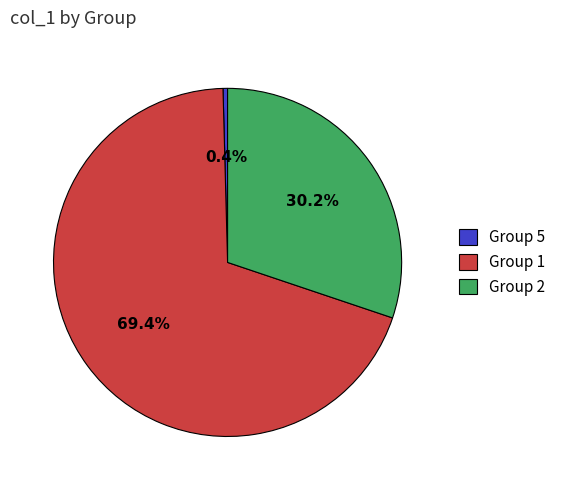

Which category has the biggest portion of the pie?

Group 1